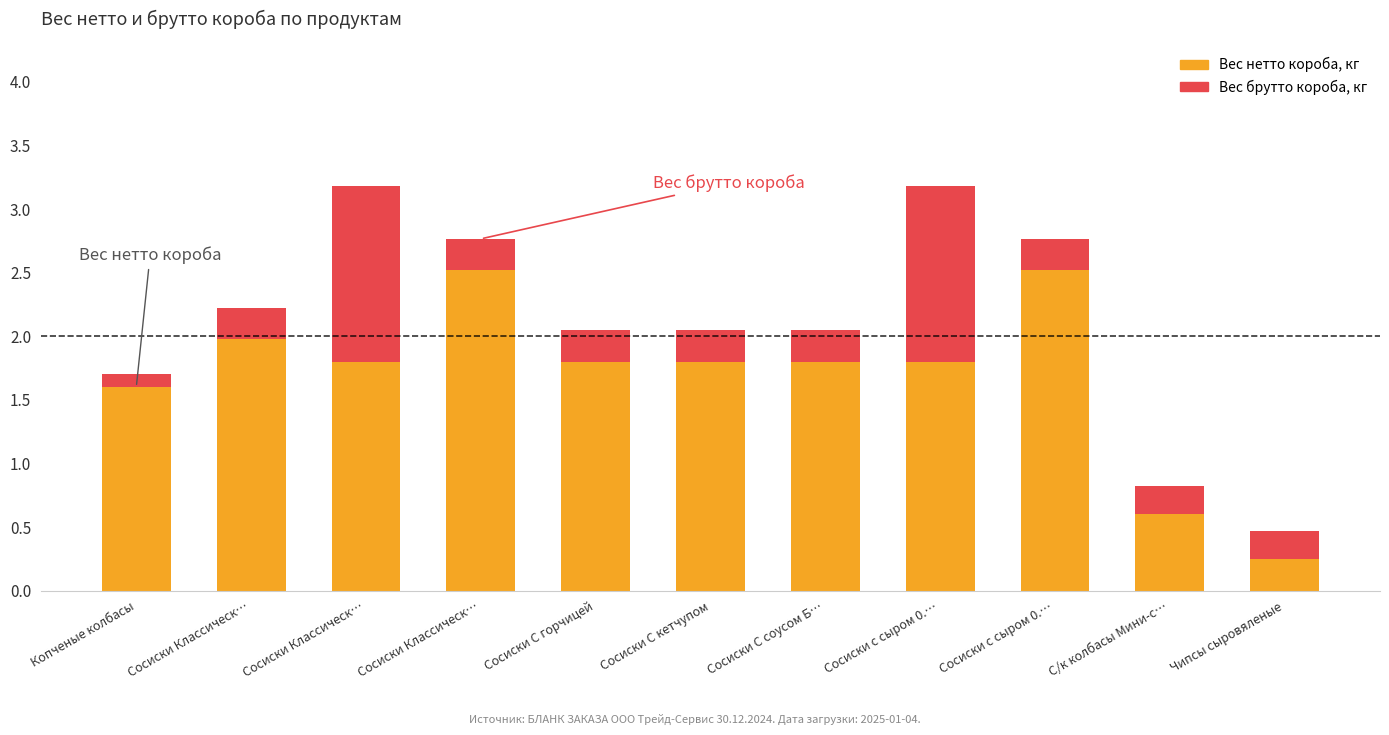

The value of Вес нетто короба, кг at Сосиски С соусом Барбекю is 0.9. True or false?

False